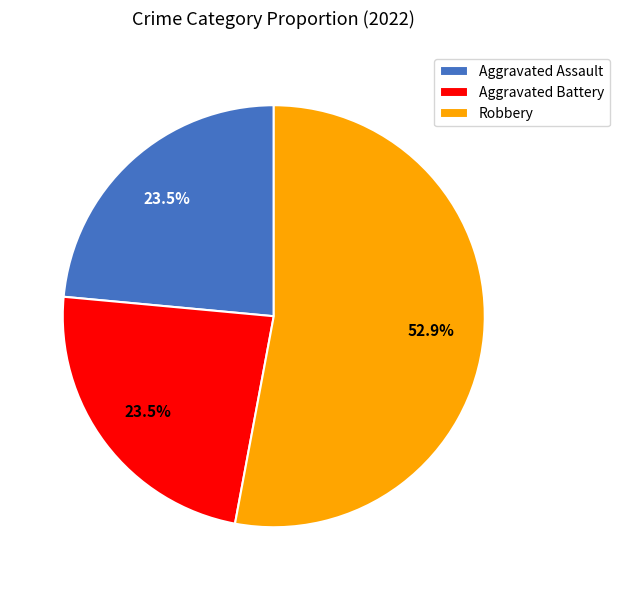

Is Robbery the majority of the pie?

Yes